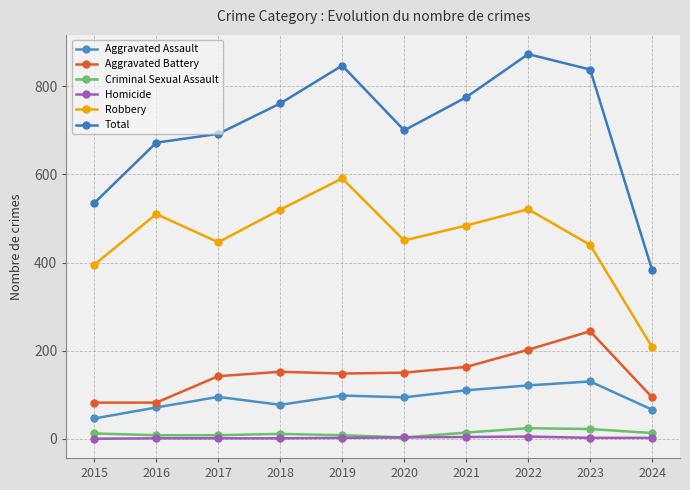

What value does the Aggravated Battery series have at 2015?

82